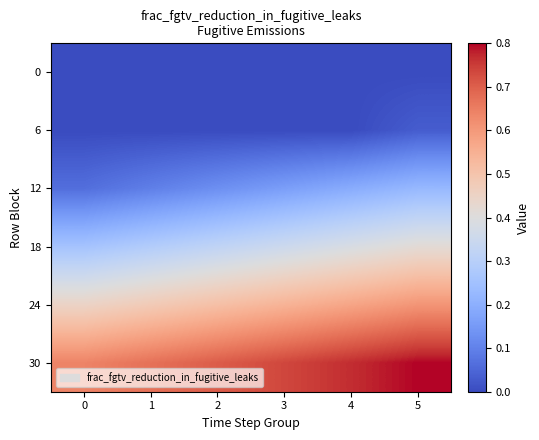

Reading right to left, extract all data points from this chart.

row_0: 0.0	0.0	0.0	0.0	0.0	0.0
row_1: 0.0	0.0	0.0	0.0	0.0	0.0
row_2: 0.2	0.2	0.2	0.1	0.1	0.1
row_3: 0.4	0.4	0.4	0.3	0.3	0.3
row_4: 0.6	0.6	0.5	0.5	0.5	0.4
row_5: 0.8	0.8	0.7	0.7	0.7	0.6